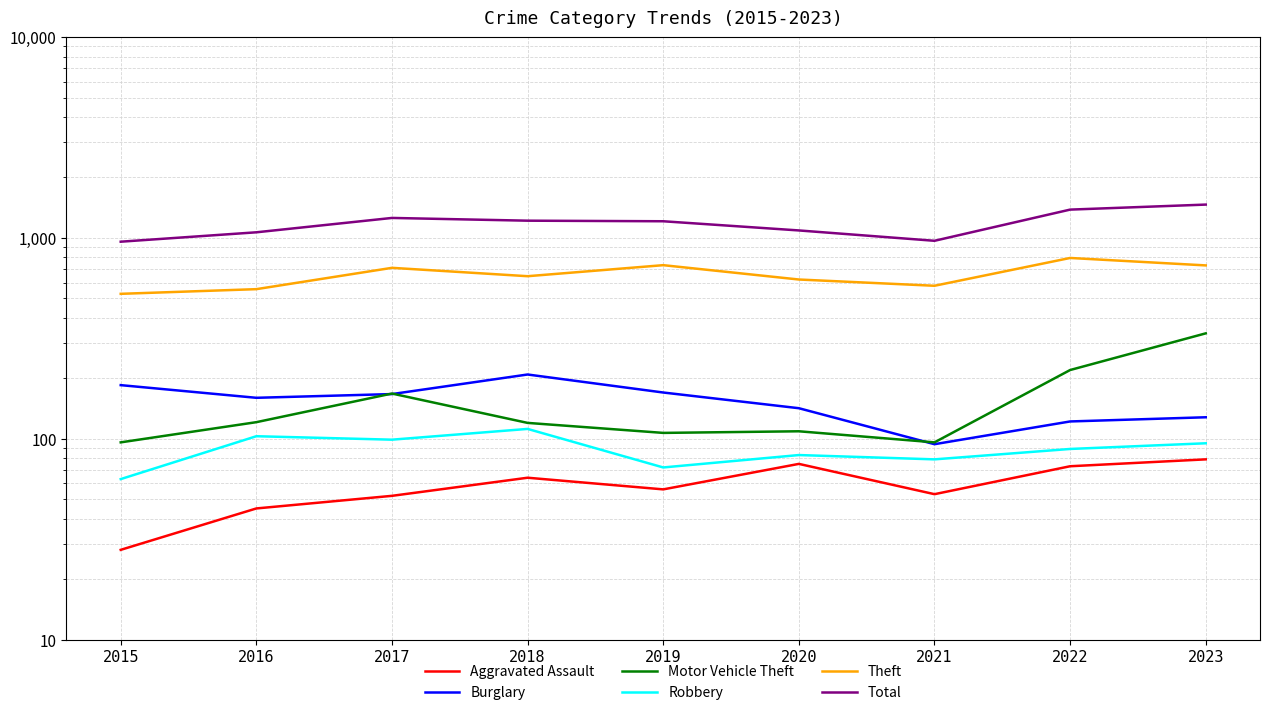

What is the value of the Total point at the 8th from the left?

1384